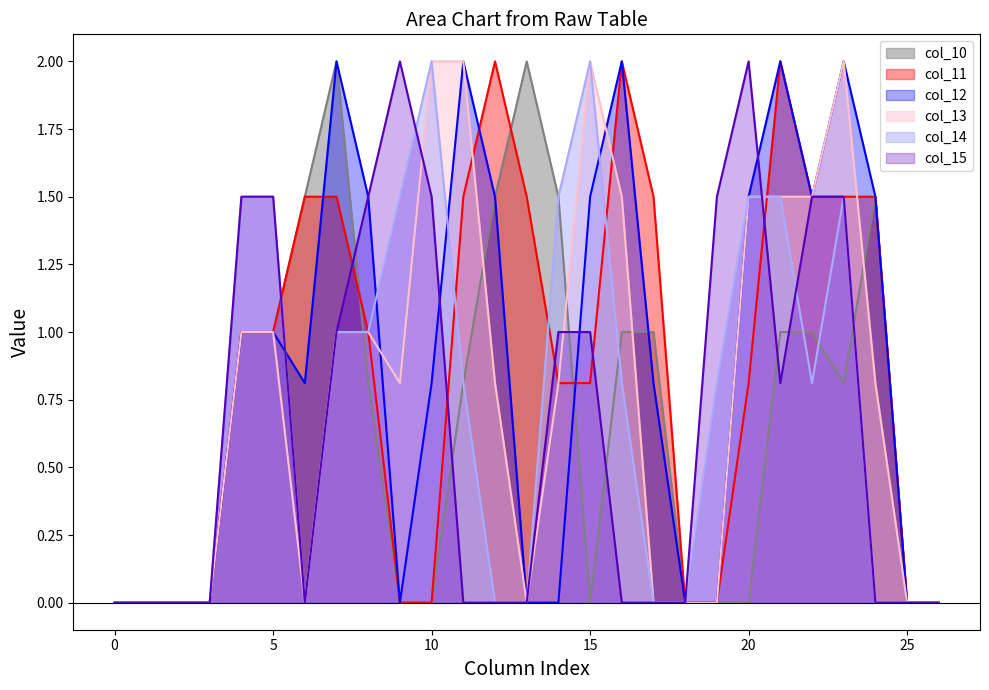

Which series has the largest total across all categories?

col_11